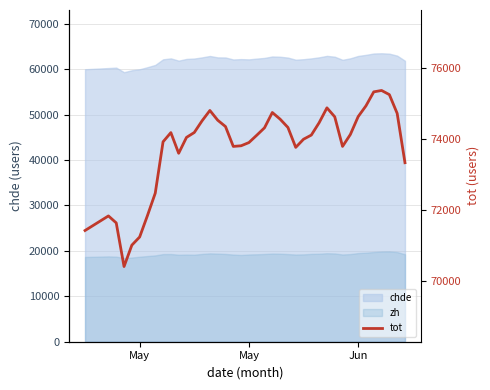

How many lines are shown in the chart?

1